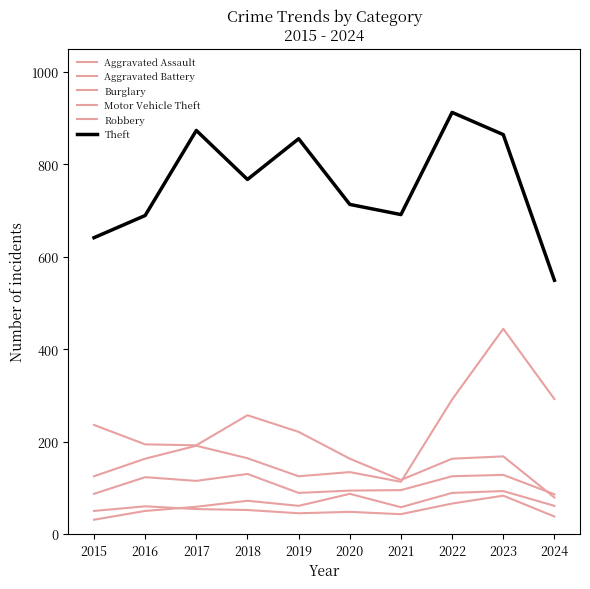

Does the chart display data point markers on the line(s)?

No